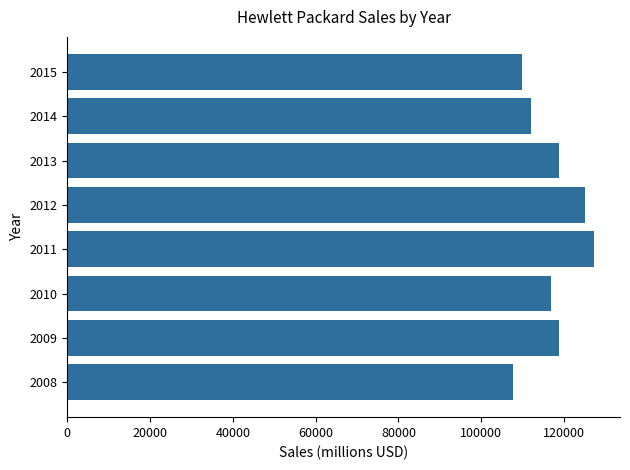

Count the number of data series in this chart.

1